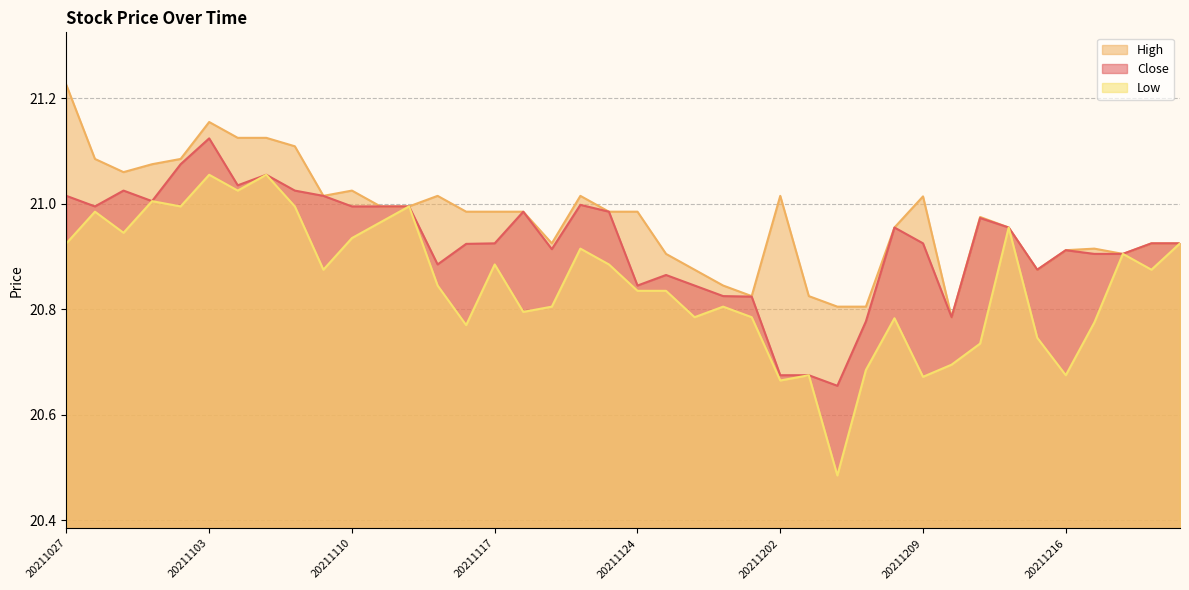

At which label does low reach its peak?

20211103